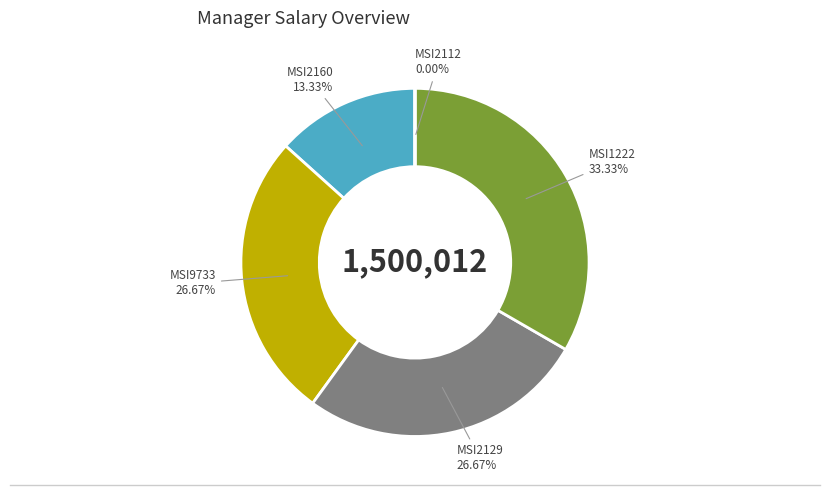

Is MSI1222 the majority of the pie?

No